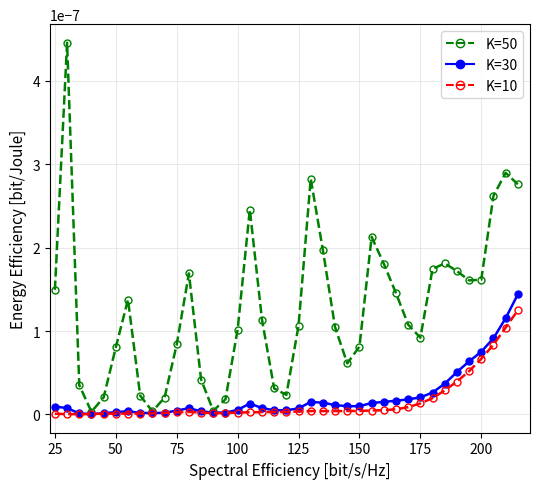

At how many categories does at least one series exceed 0?

39